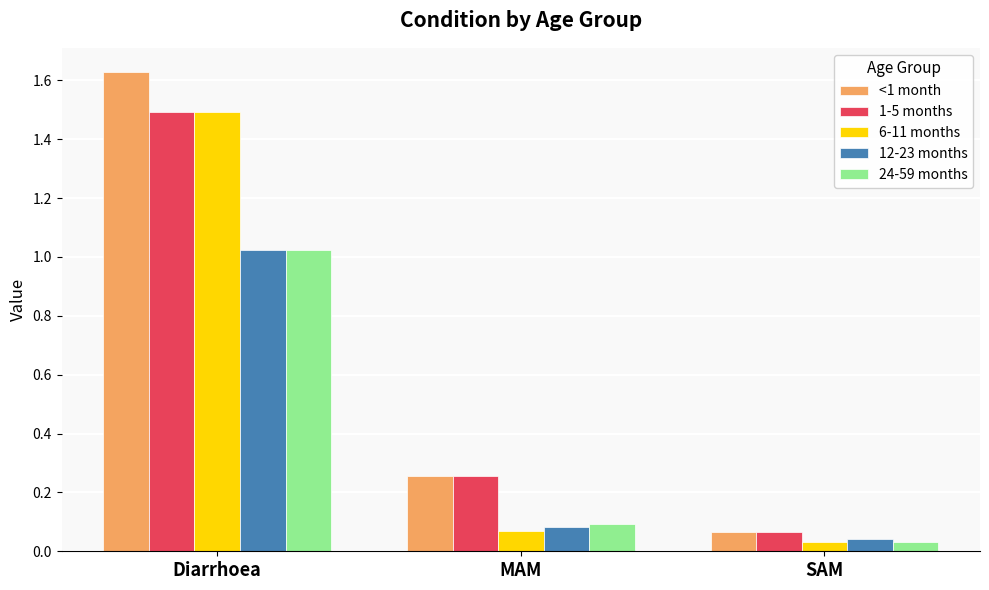

Which series has the largest range (max minus min)?

<1 month